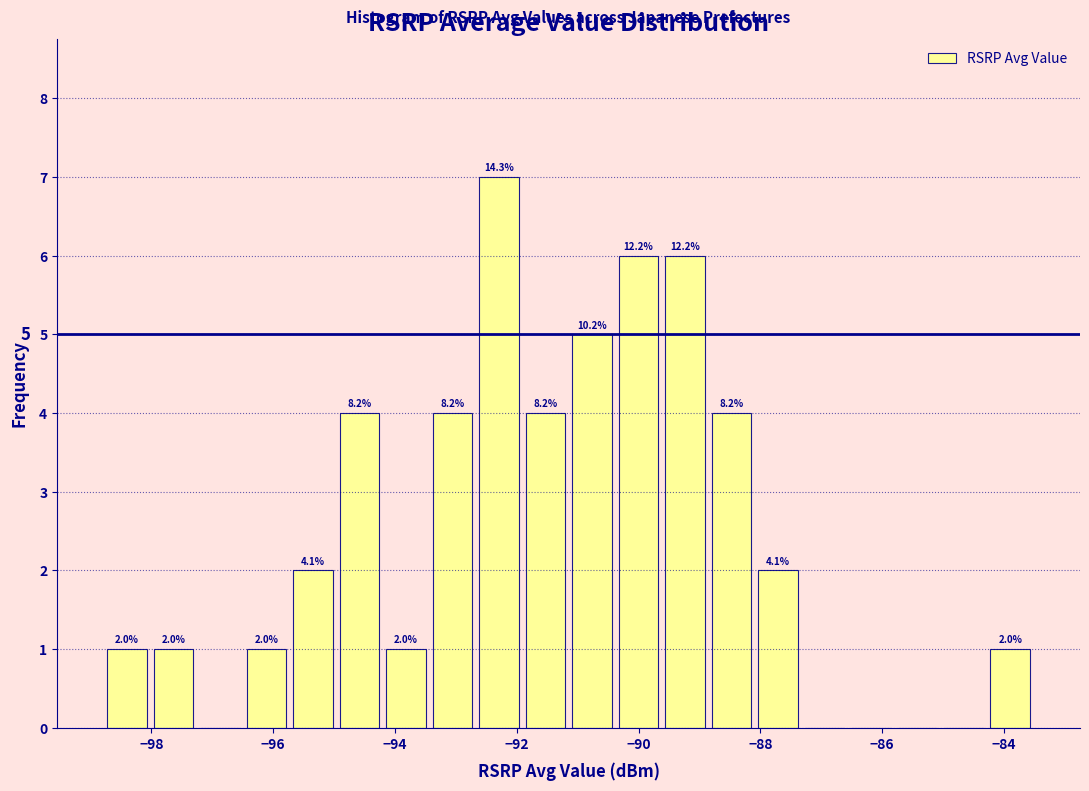

Around what value on the x-axis is the tallest bar? Give the approximate position of its centre, as read against the axis.

-92.2